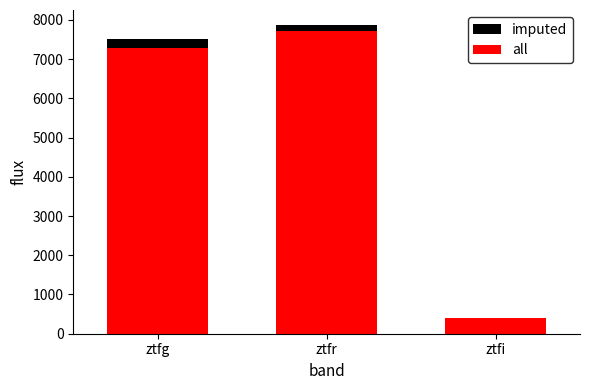

How many bars are there in each group?

2